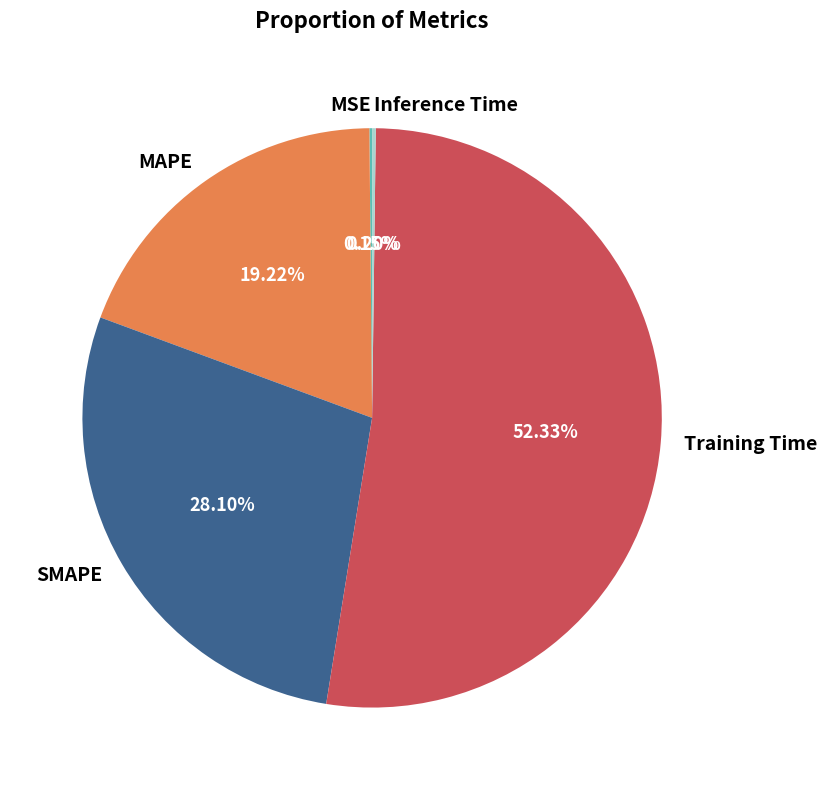

To the nearest percent, what portion does Training Time represent?

52%